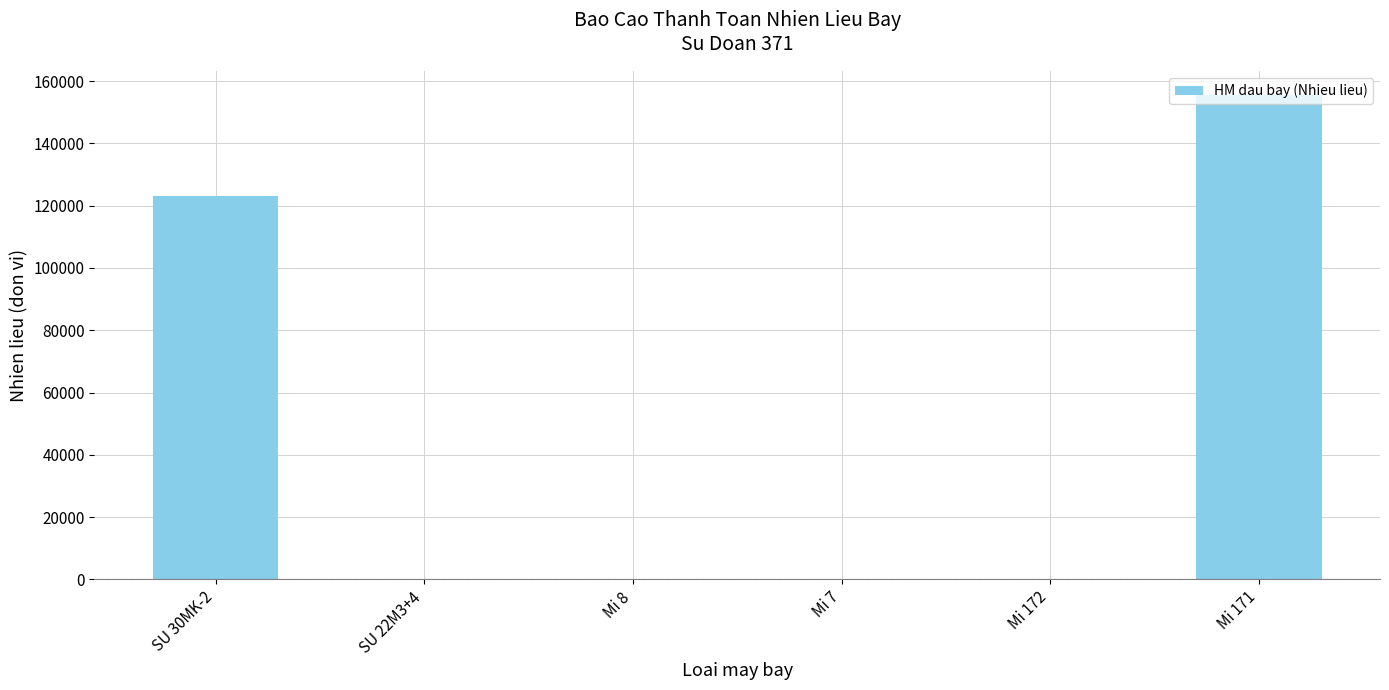

What is the sum of all values?

278604